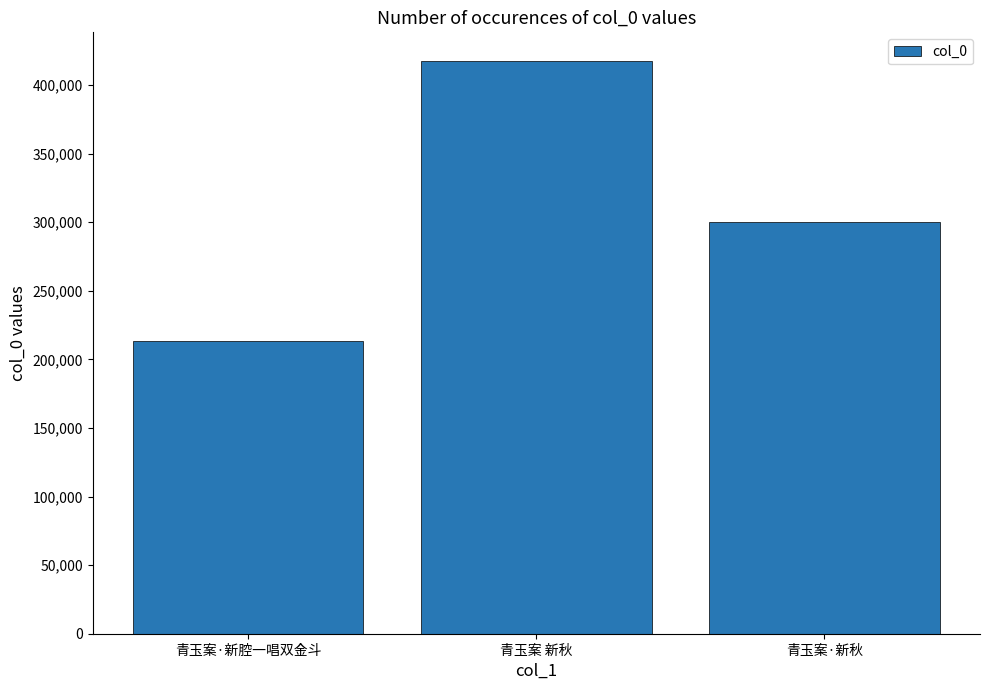

Where is the data nearest to the value 315506?

青玉案·新秋